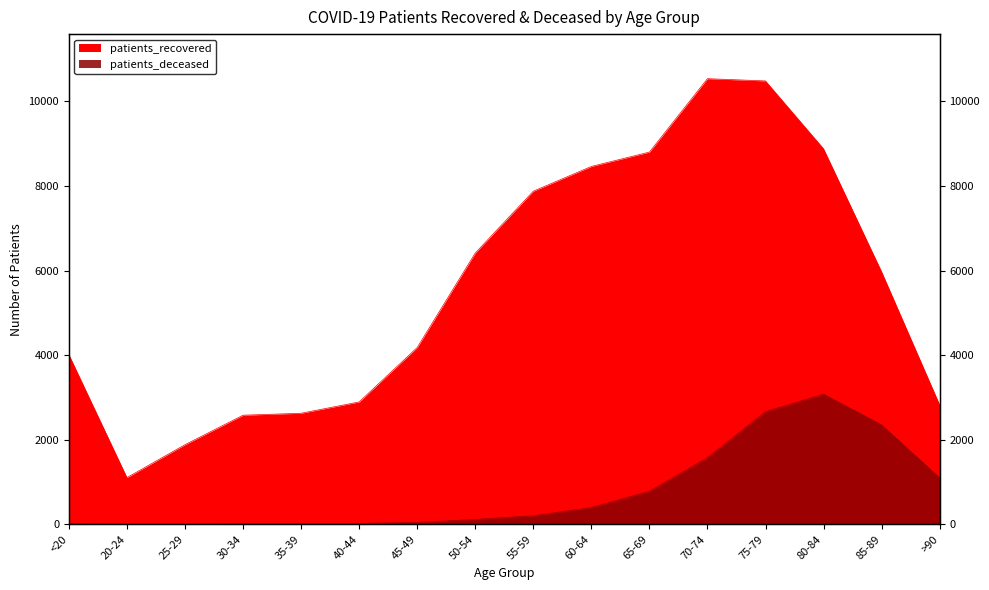

At which label does patients_recovered first exceed 5971?

50-54